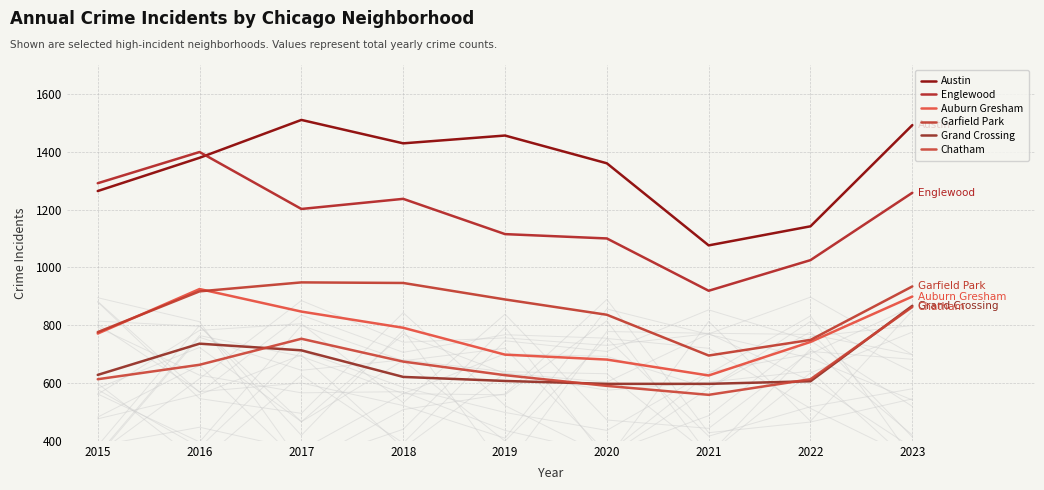

How many lines are shown in the chart?

6